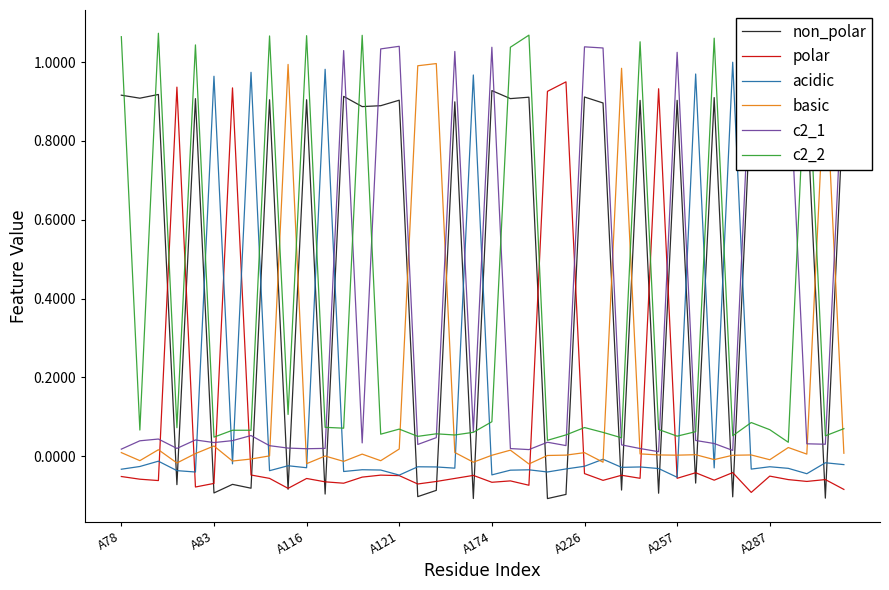

Which series has the largest total across all categories?

non_polar